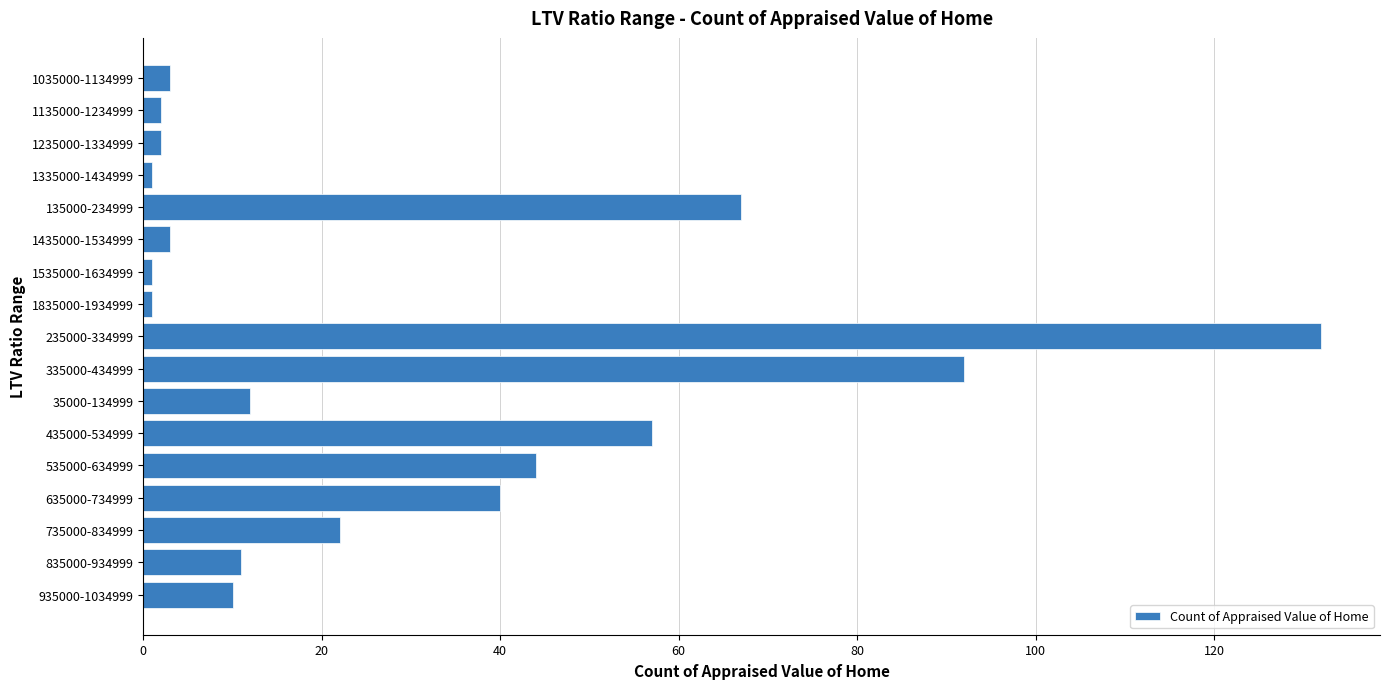

What is the change in value from 835000-934999 to 1035000-1134999?

-8